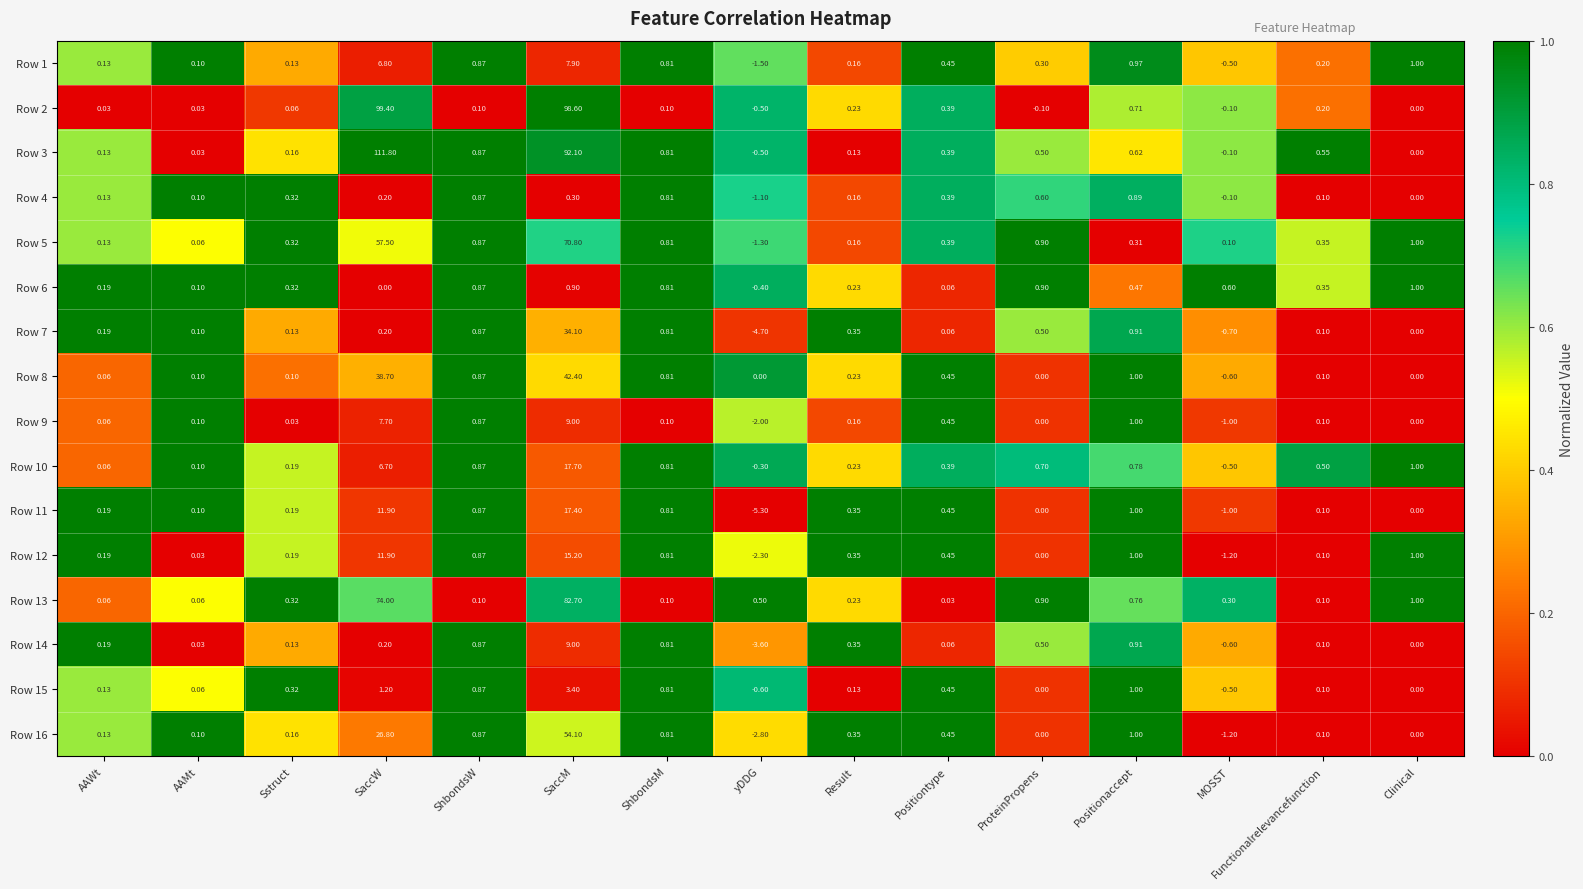

List the labels in order of Row 14 value, smallest first.

yDDG, MOSST, Clinical, AAMt, Positiontype, Functionalrelevancefunction, Sstruct, AAWt, SaccW, Result, ProteinPropens, ShbondsM, ShbondsW, Positionaccept, SaccM